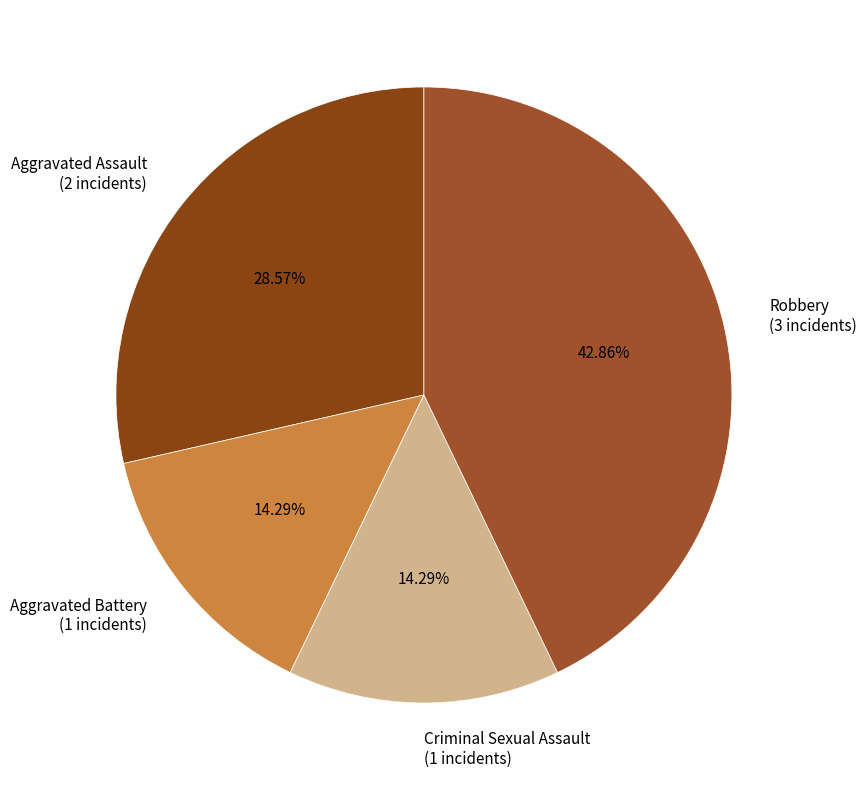

To the nearest percent, what is the difference between the Criminal Sexual Assault and Robbery slice percentages?

29%